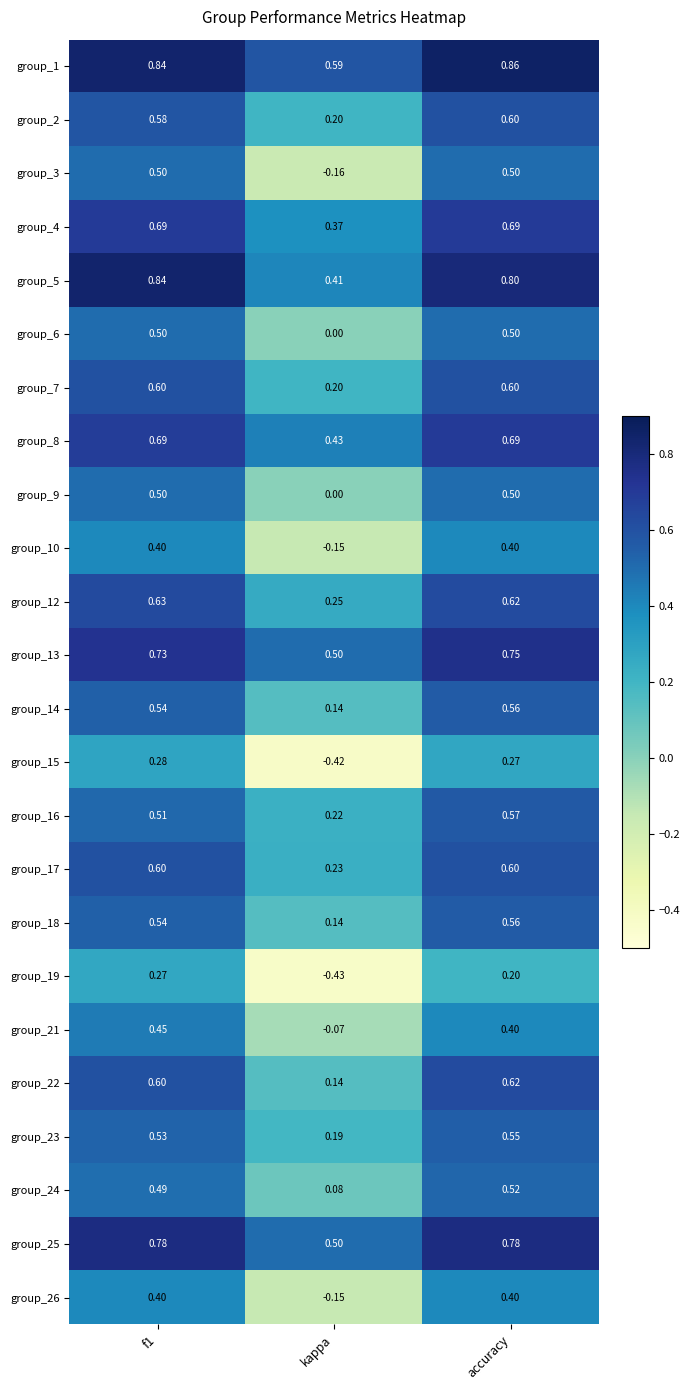

Which label corresponds to the smallest value in the chart?

kappa